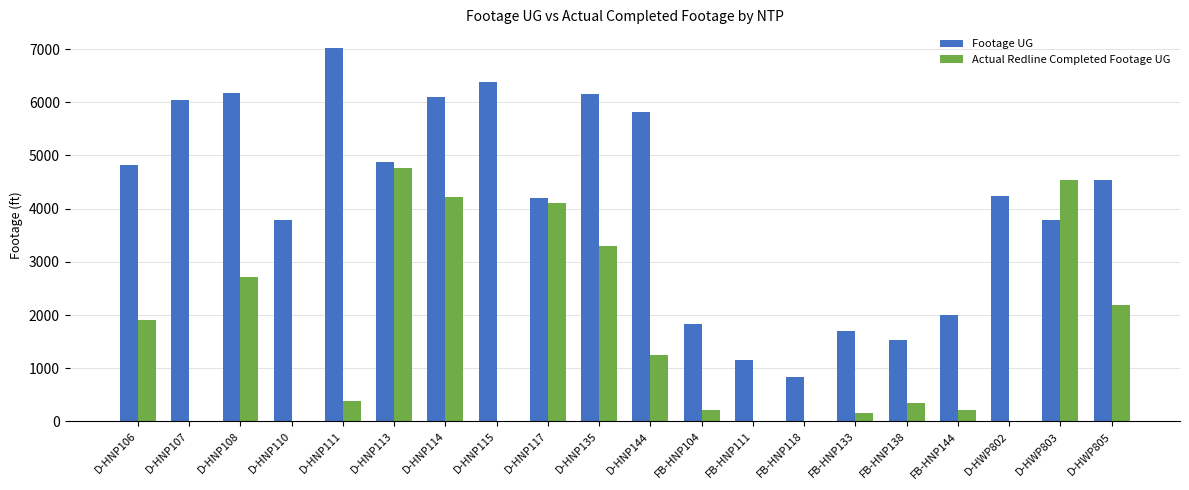

Is the value of Actual Redline Completed Footage UG at D-HNP111 greater than the value of Footage UG at FB-HNP104?

No